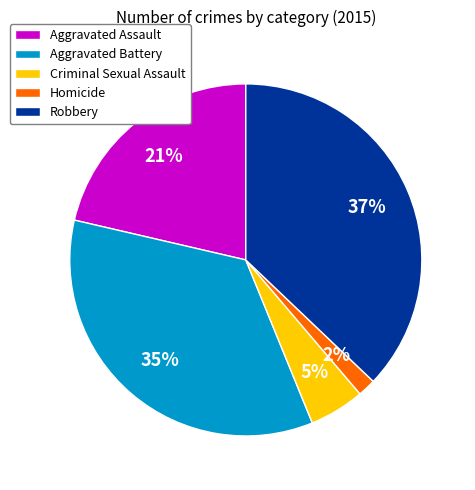

Which slice is the smallest?

Homicide